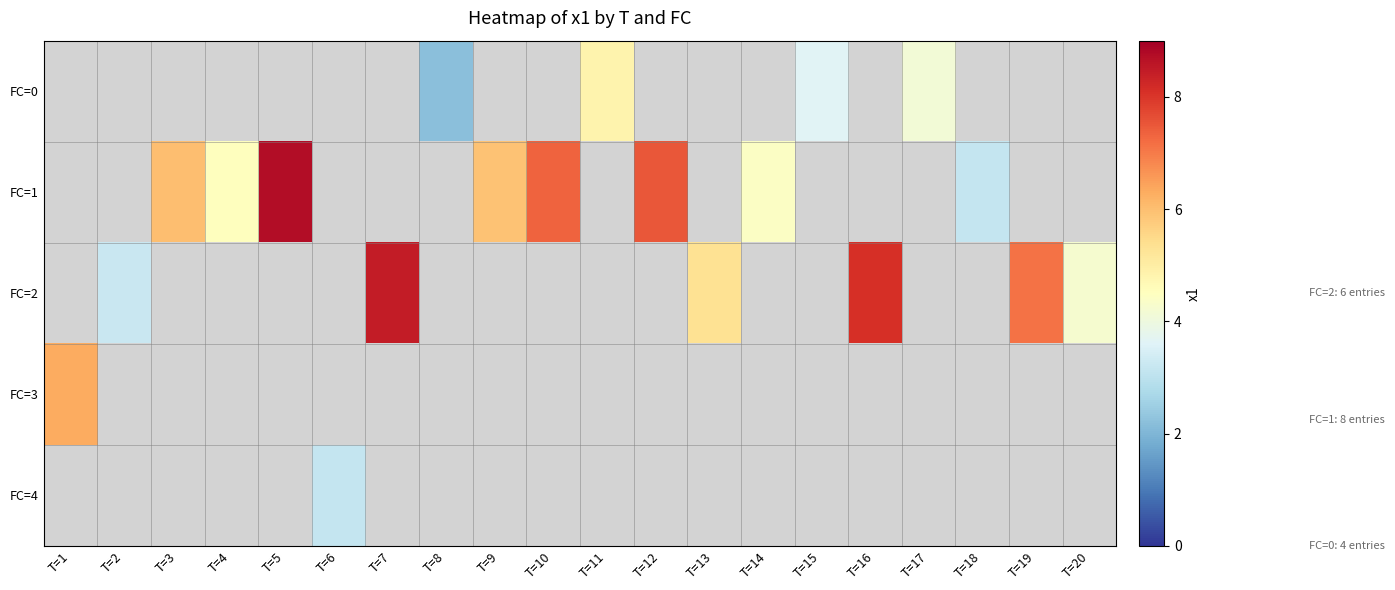

Count the number of data series in this chart.

5